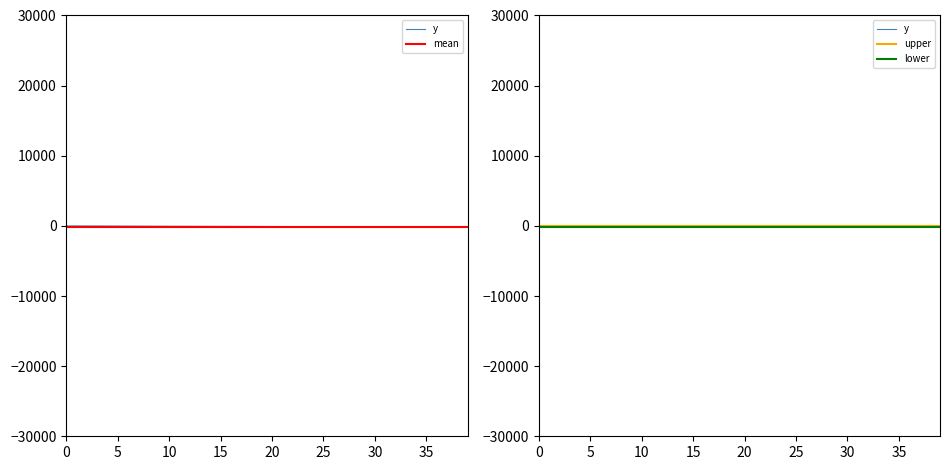

What is the average value?

-93.6